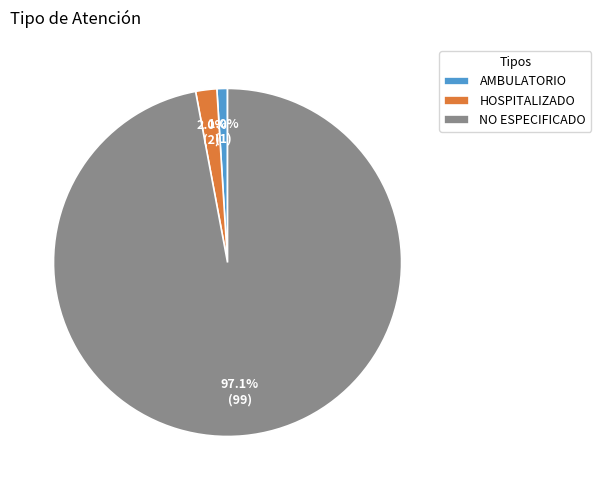

What percentage is the AMBULATORIO slice, to the nearest percent?

1%